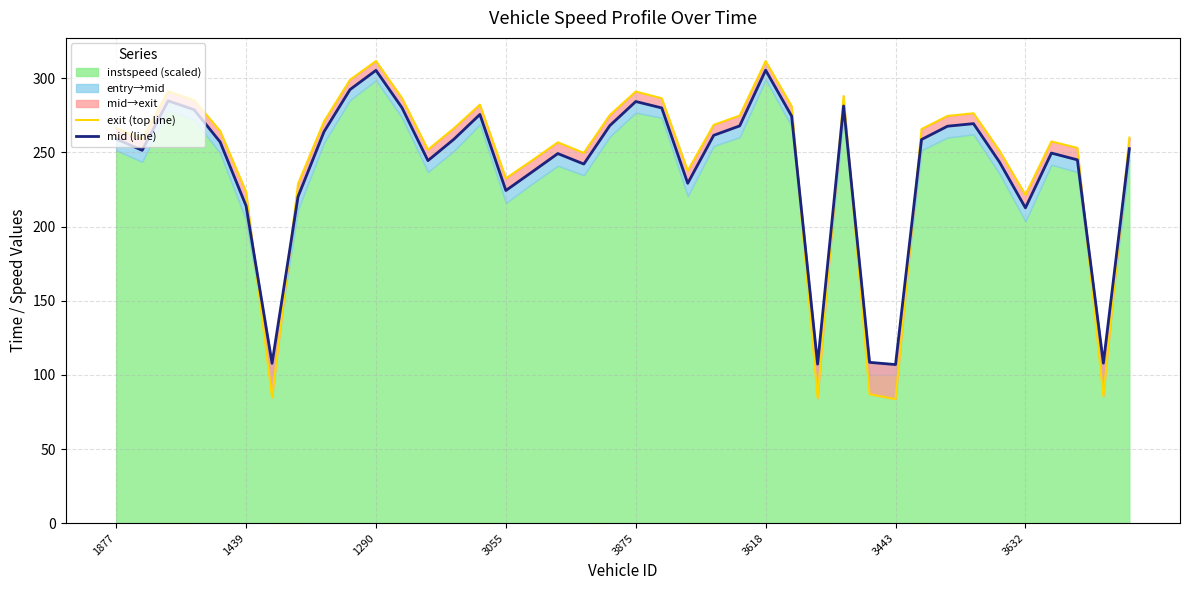

How many lines are shown in the chart?

2